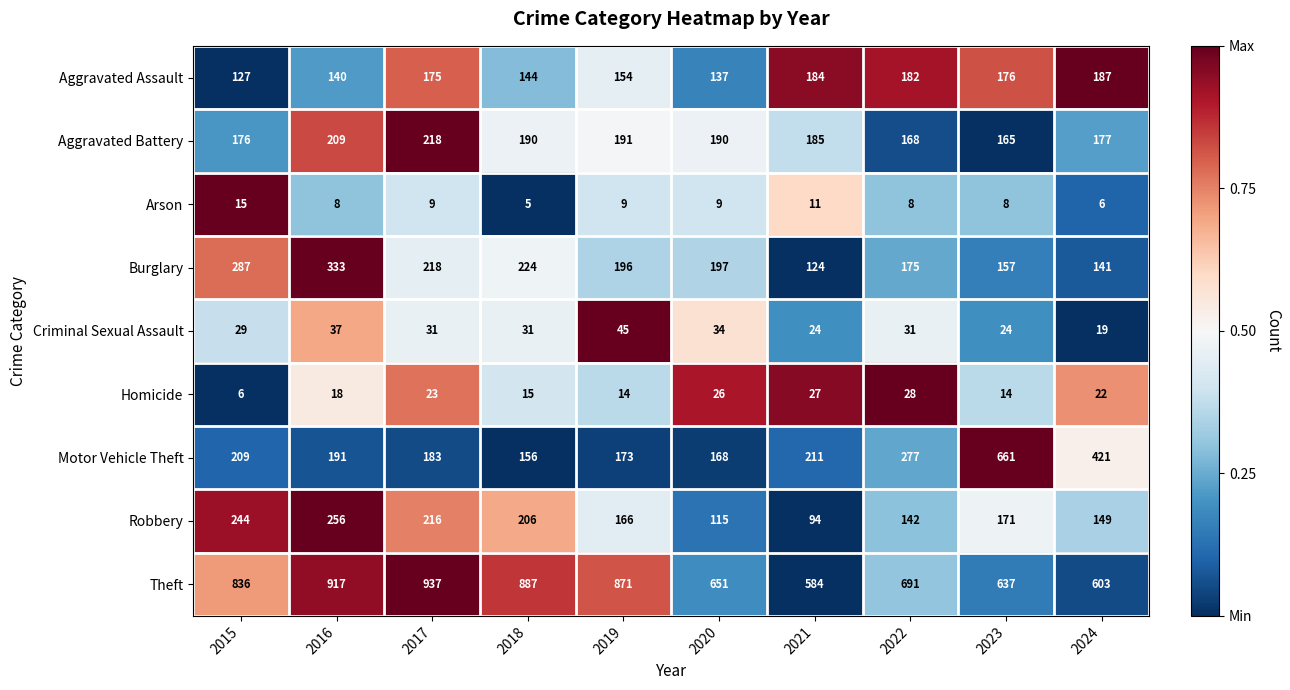

The value of Criminal Sexual Assault at 2023 is 24. True or false?

True